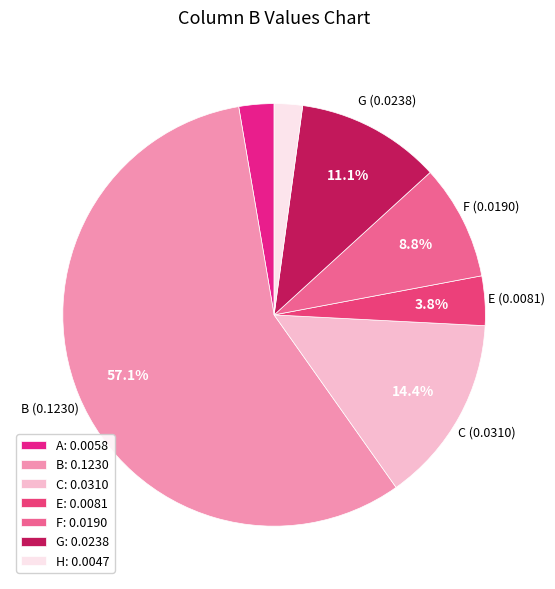

How many segments does this pie chart have?

7